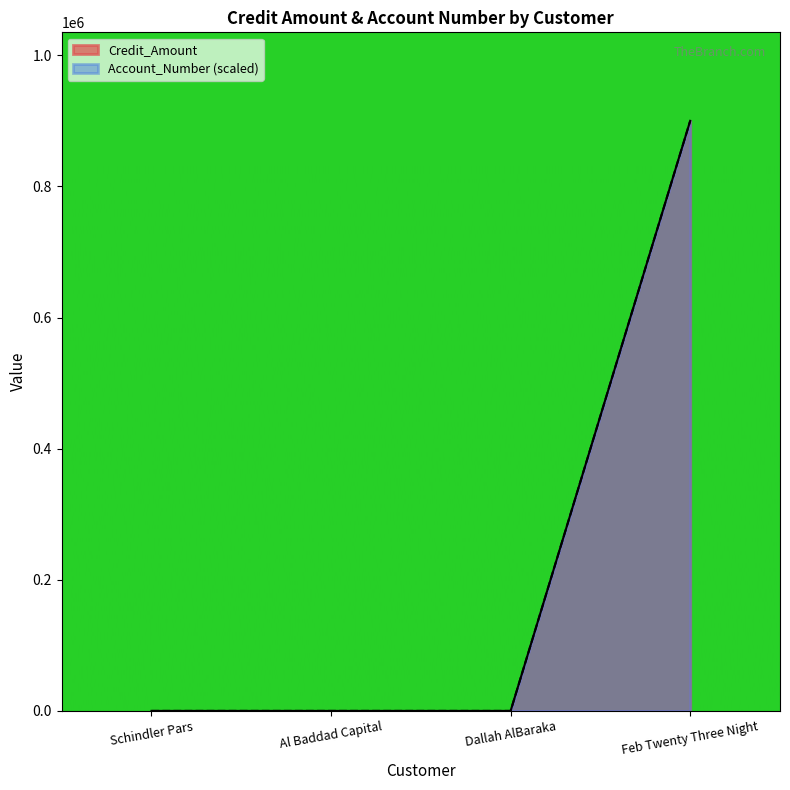

Rank the series at Dallah AlBaraka from lowest to highest value.

Credit_Amount, Account_Number